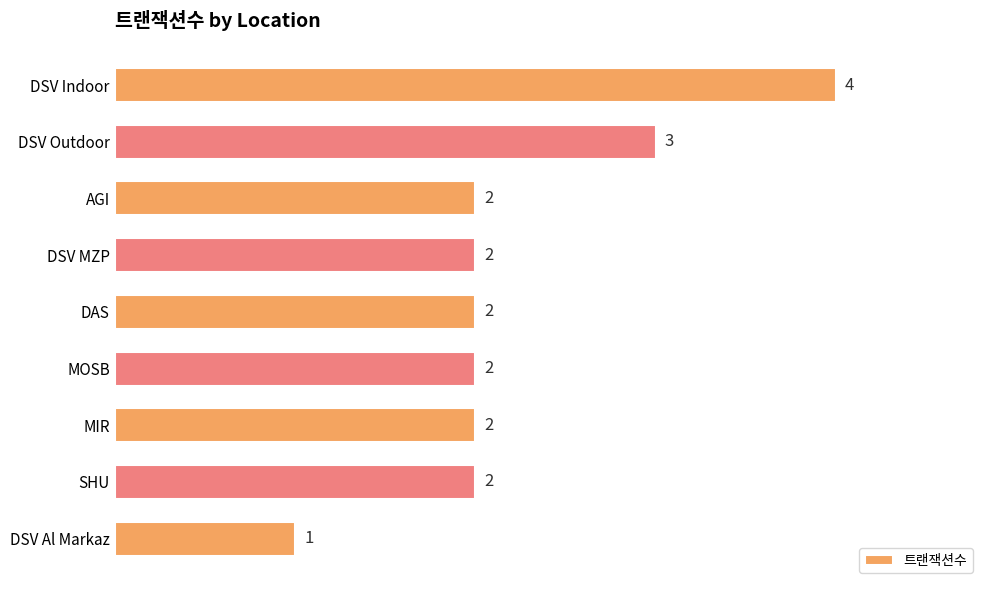

What is the smallest value displayed?

1